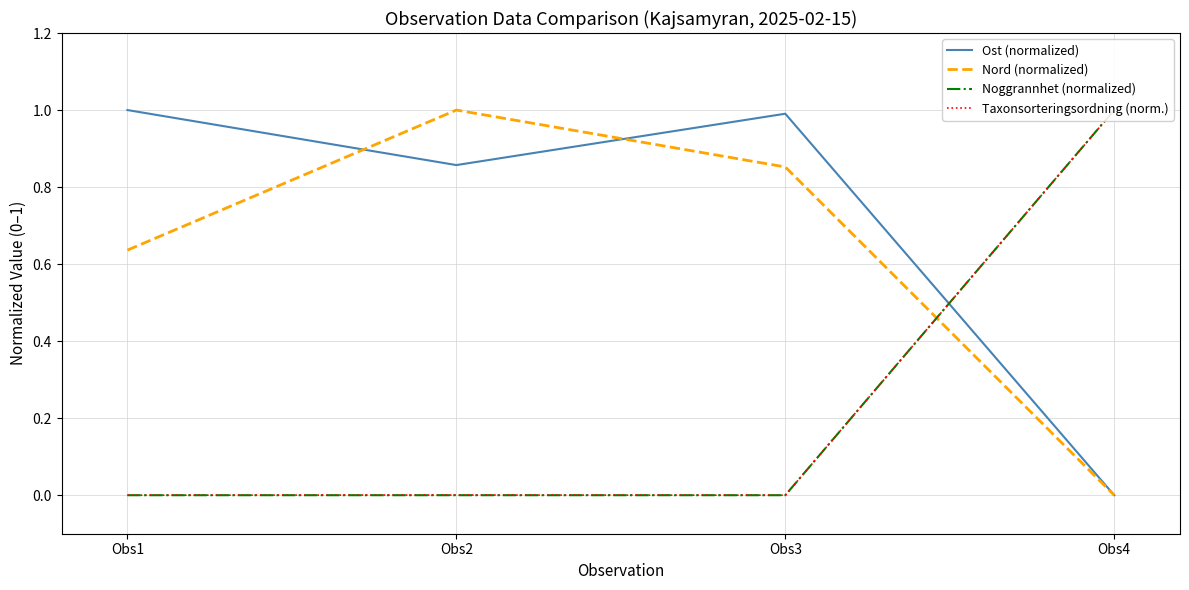

At which label is Nord (normalized) closest to 0?

Obs4